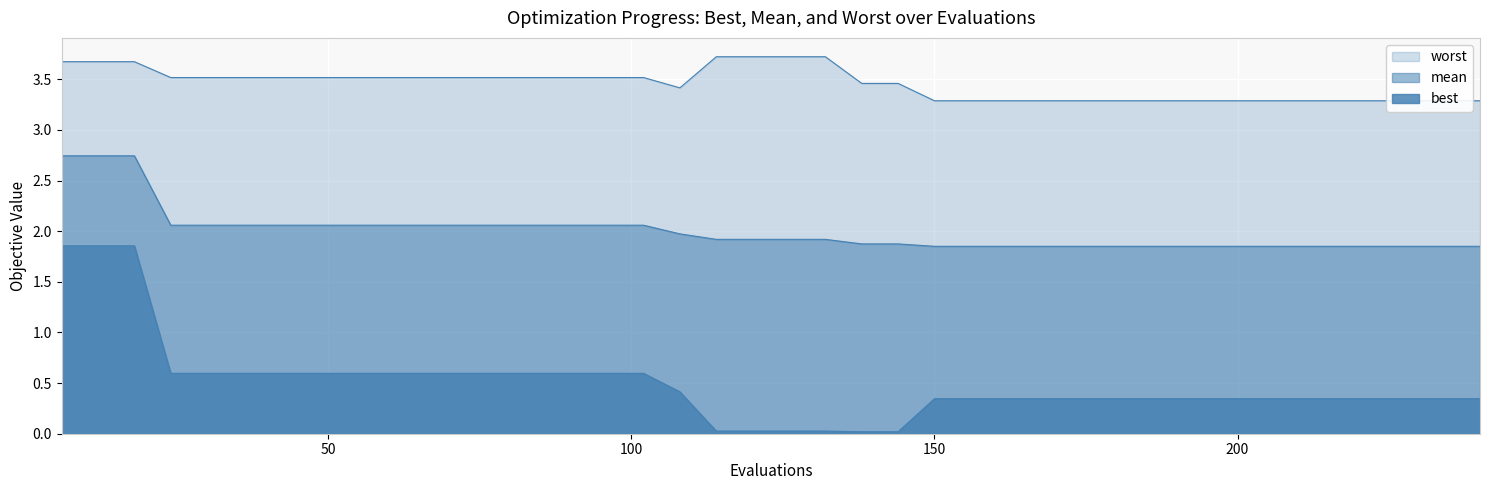

Is it true that best equals 0.1 at 150?

False